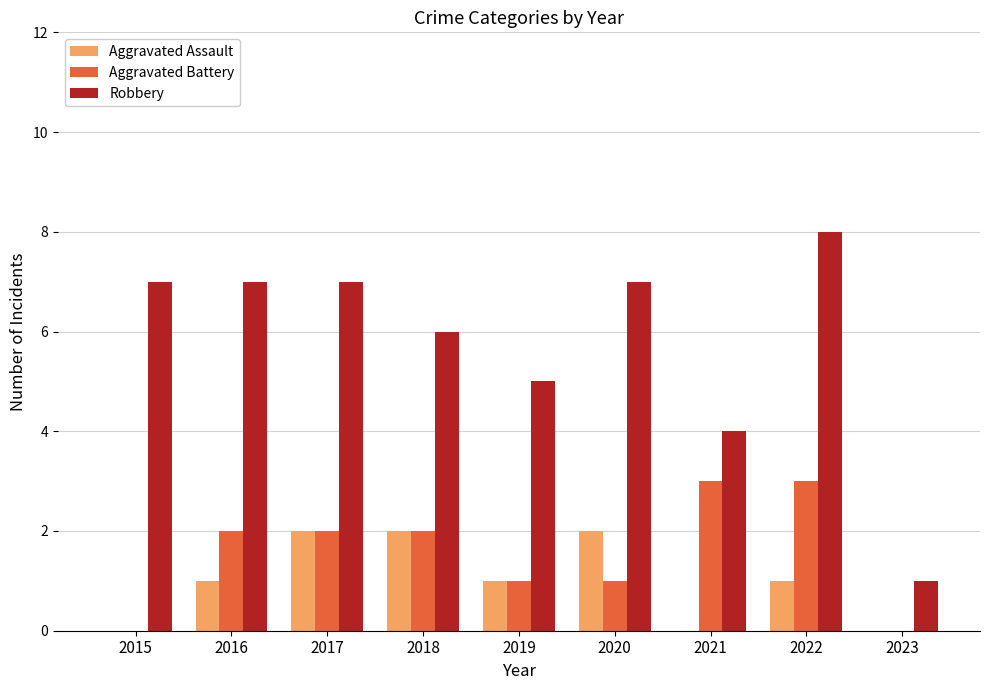

Count the number of categories in the chart.

9